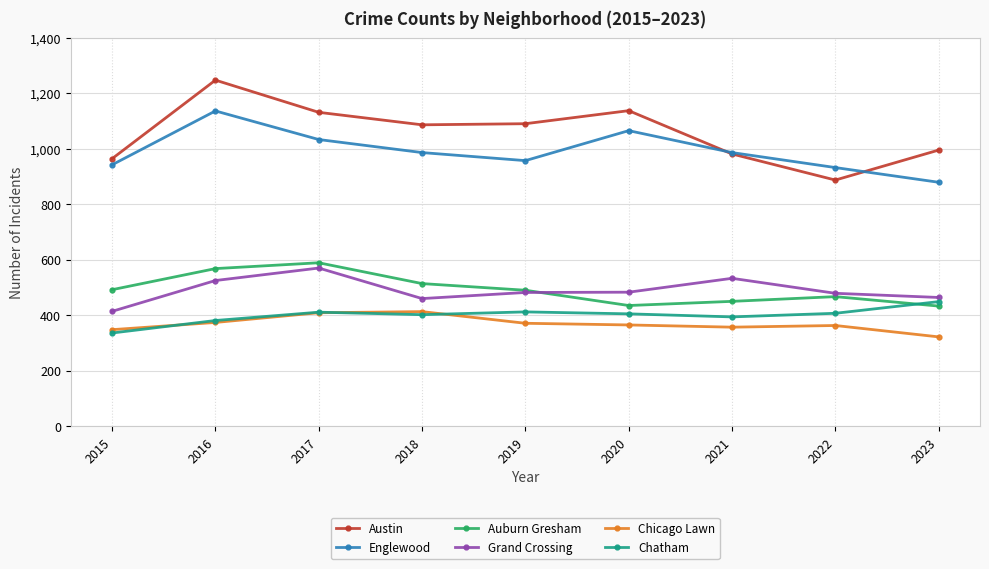

What is the sum of the Englewood values at 2015 and 2016?

2078